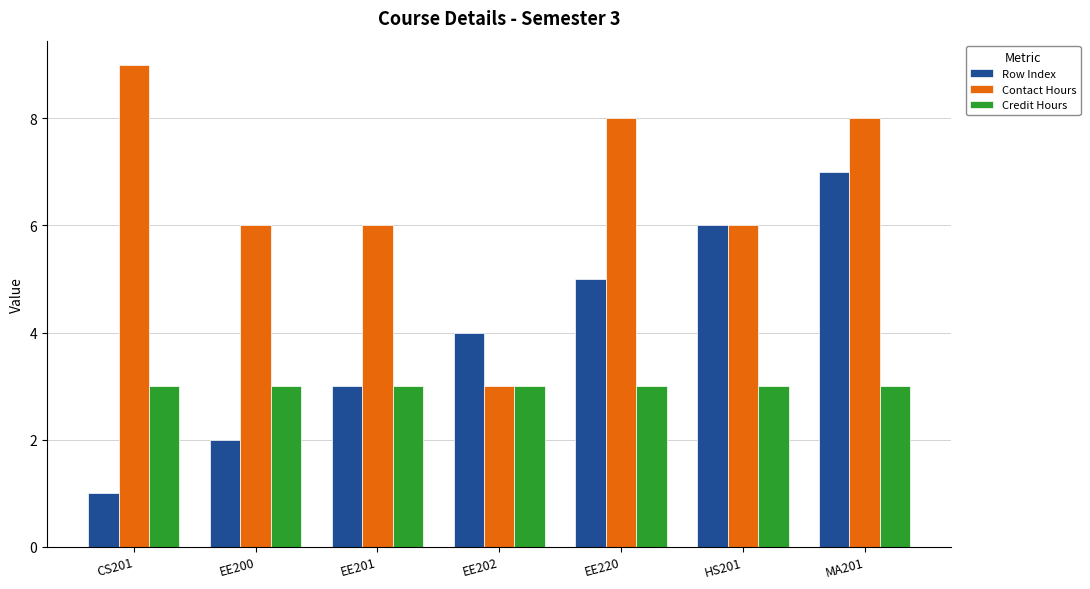

What is the total value across all series at EE202?

10